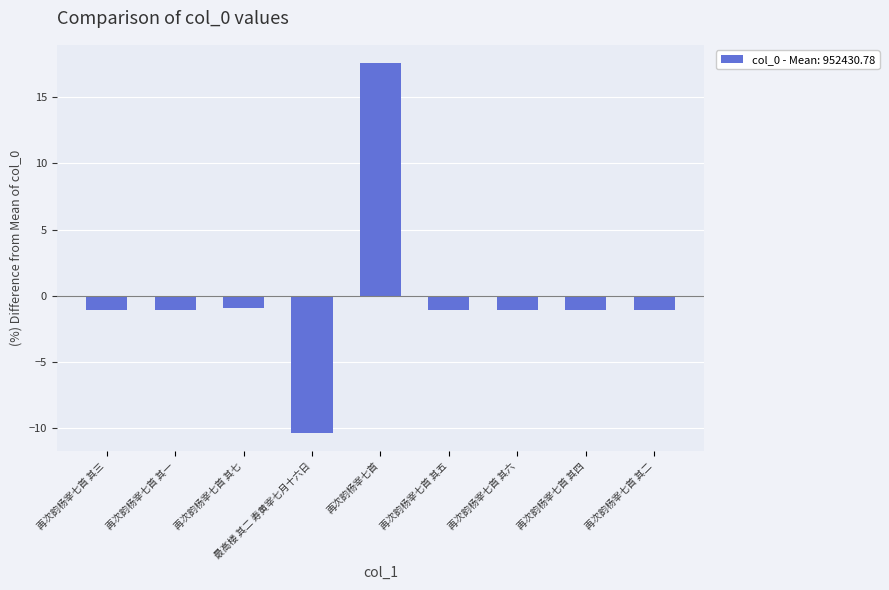

Reading right to left, what are all the values shown in this chart?

-1.1	-1.1	-1.1	-1.1	17.6	-10.3	-0.9	-1.1	-1.1